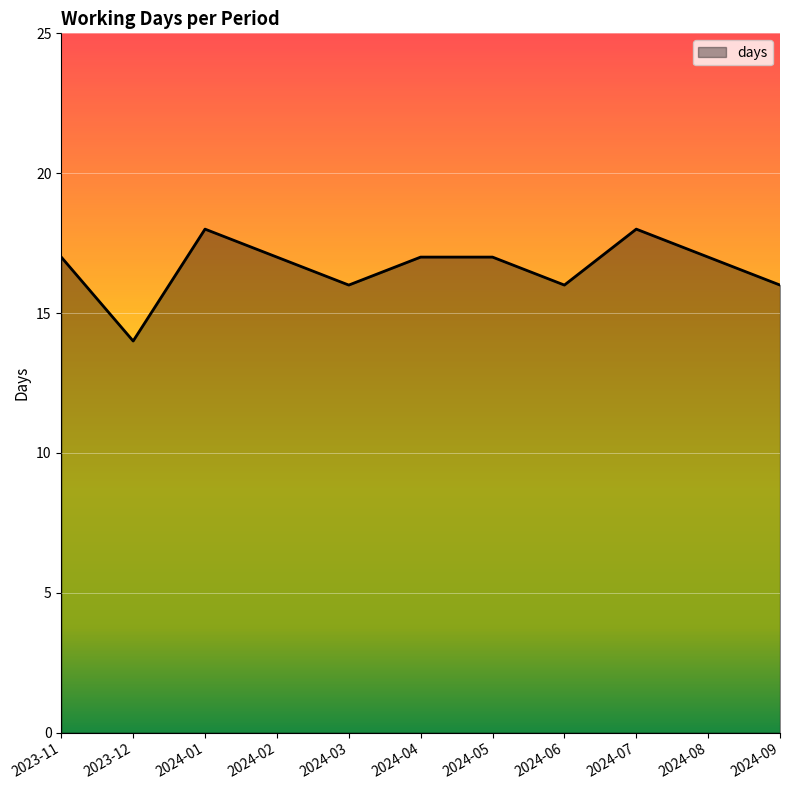

Which category has the lowest value across all series?

2023-12